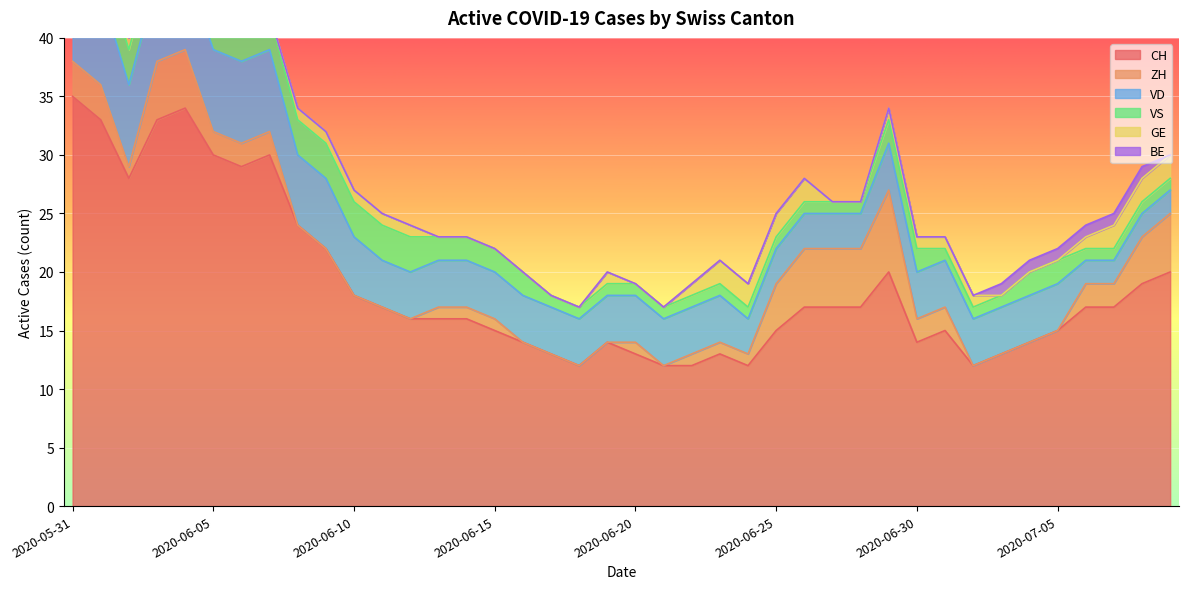

Which series changed the most between 2020-06-13 and 2020-06-23?

CH